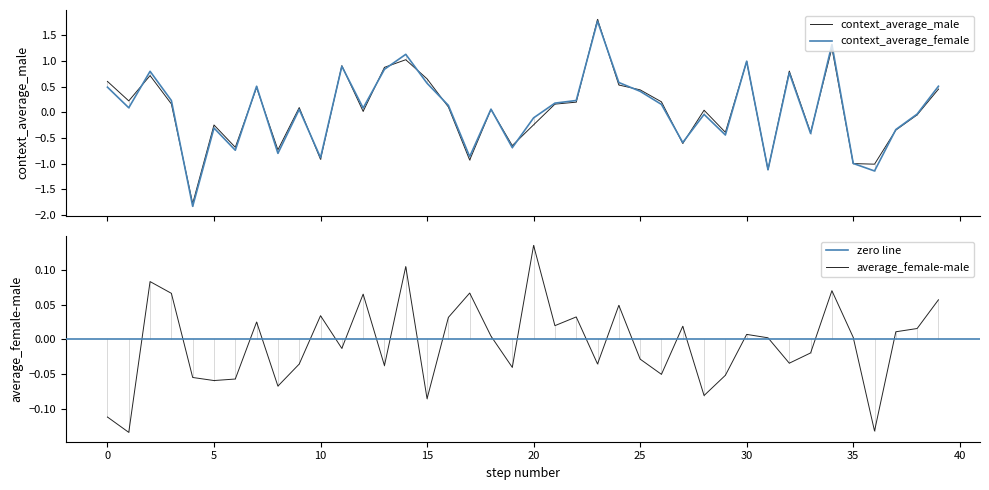

Which category has the highest value in the average_female-male series?

20